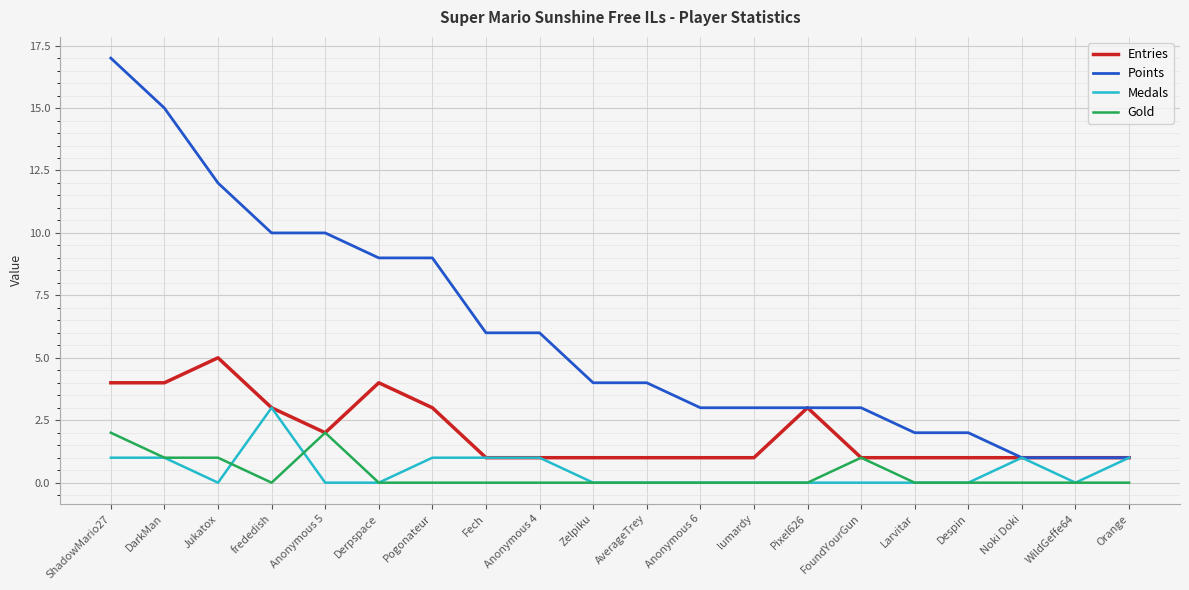

What is the highest value of the Medals series?

3